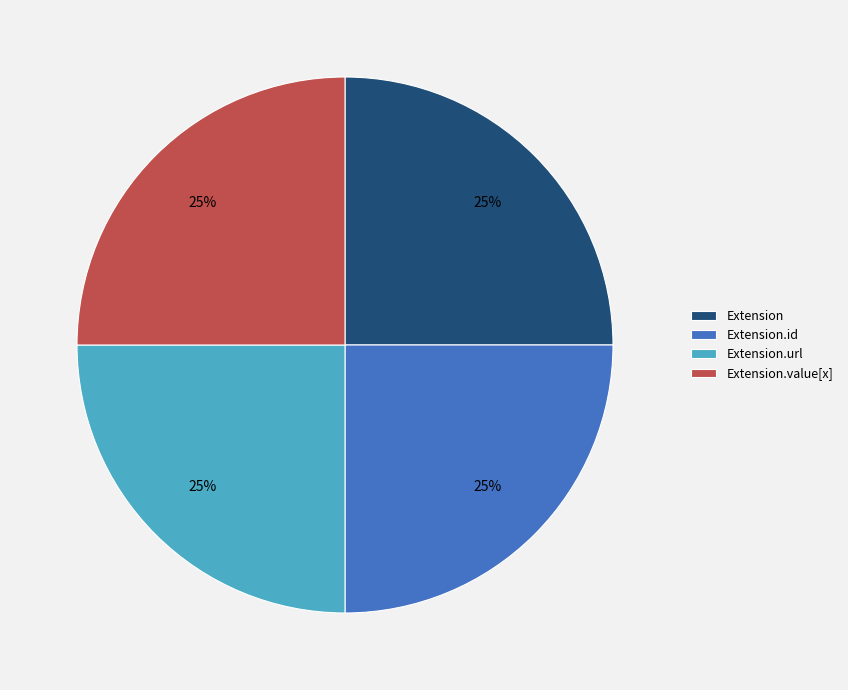

True or false: Extension accounts for 1% of the total.

False